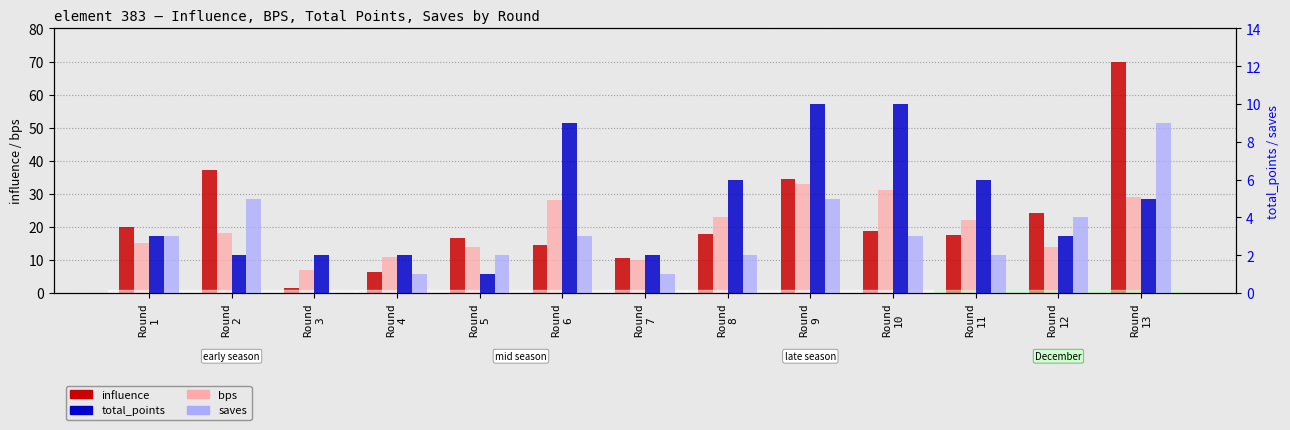

At which label is bps closest to 20?

Round
2